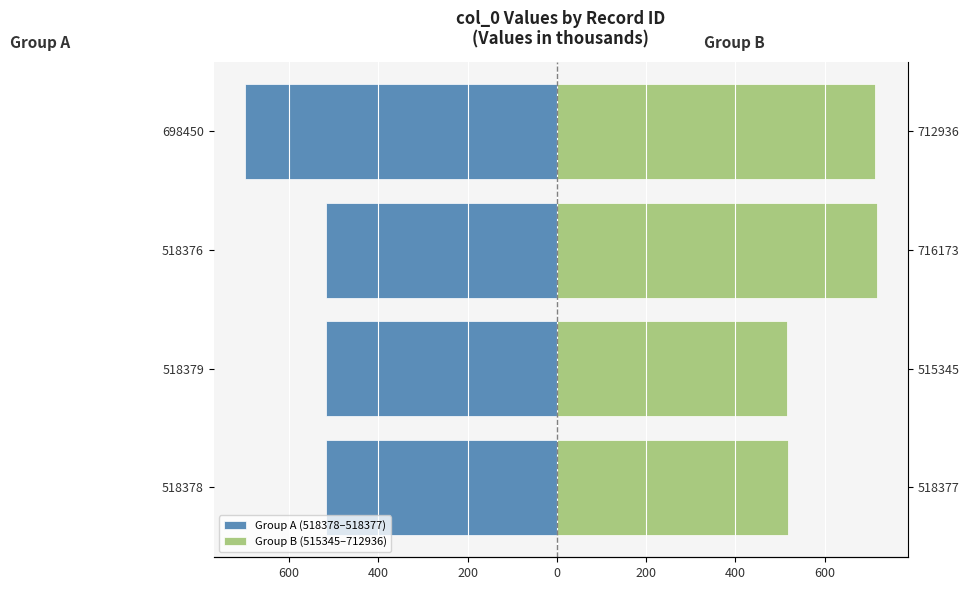

Which series has the largest total across all categories?

Group B (515345–712936)